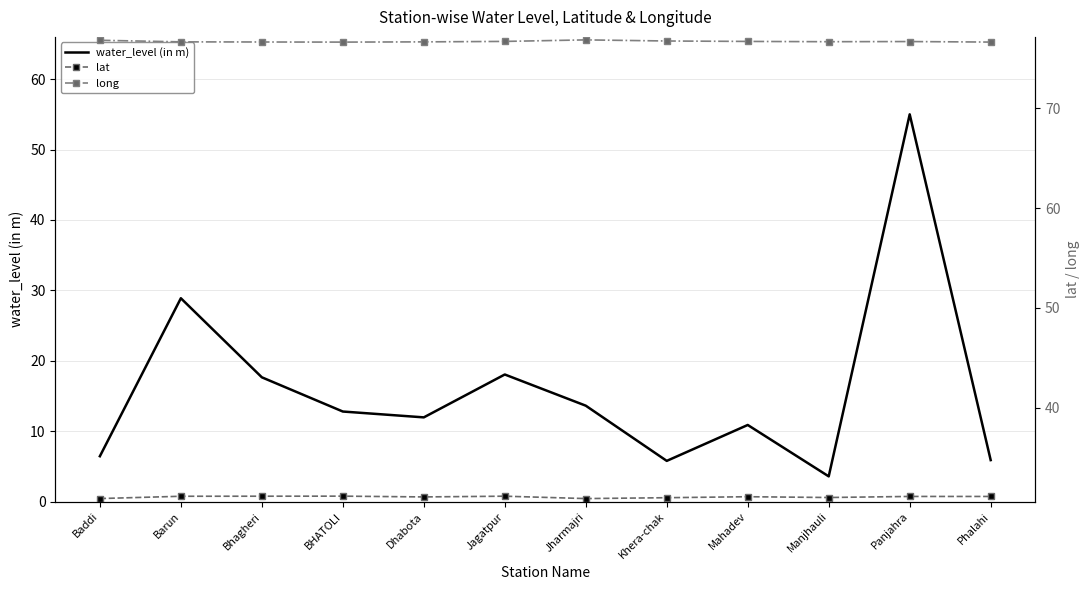

What is the difference between the maximum and minimum values in the lat series?

0.2